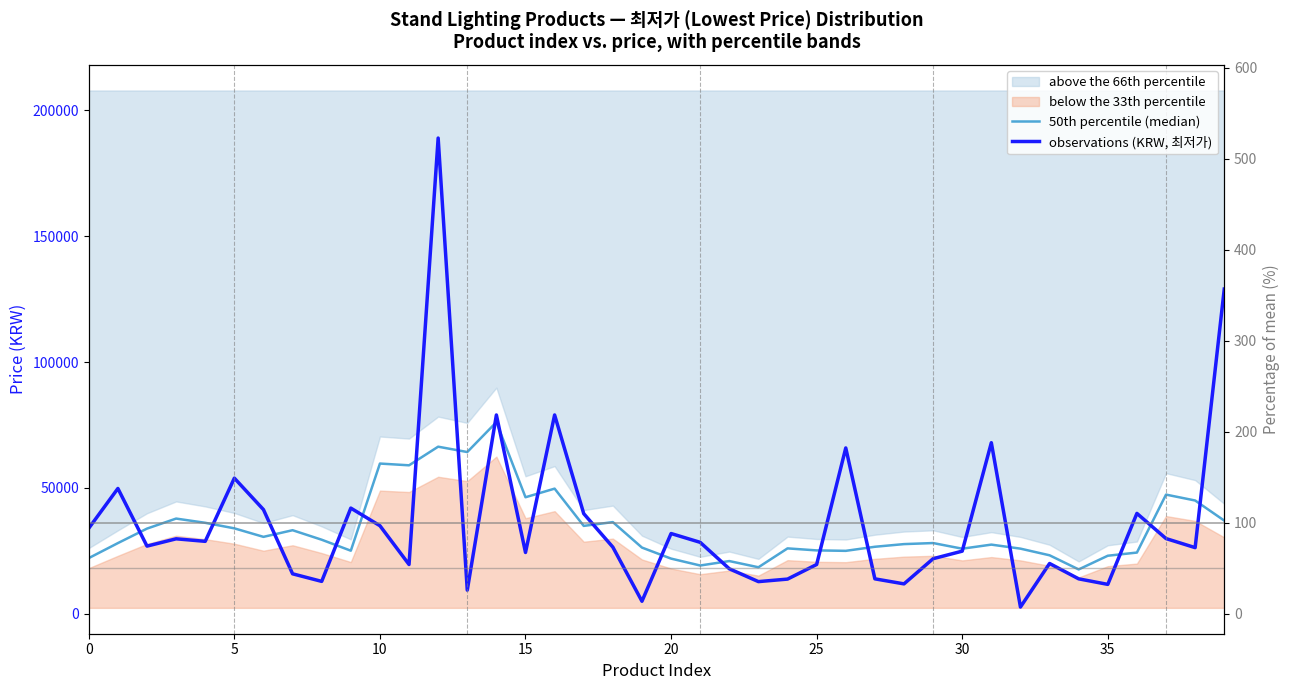

True or false: 50th percentile (median) has more than 1 points higher than both neighbors.

True